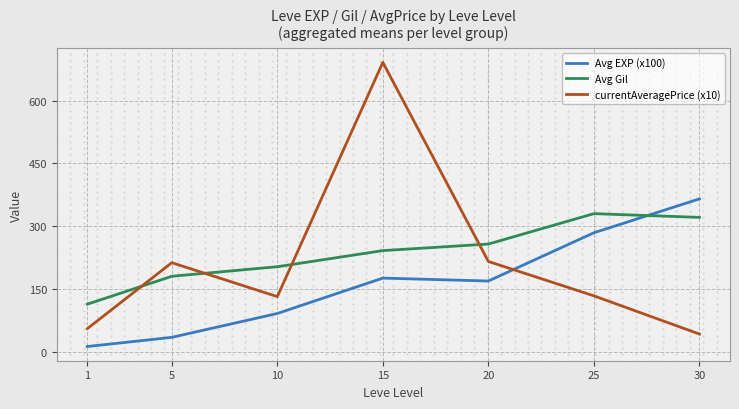

The Avg EXP (x100) series shows 34.1 at 5. True or false?

True